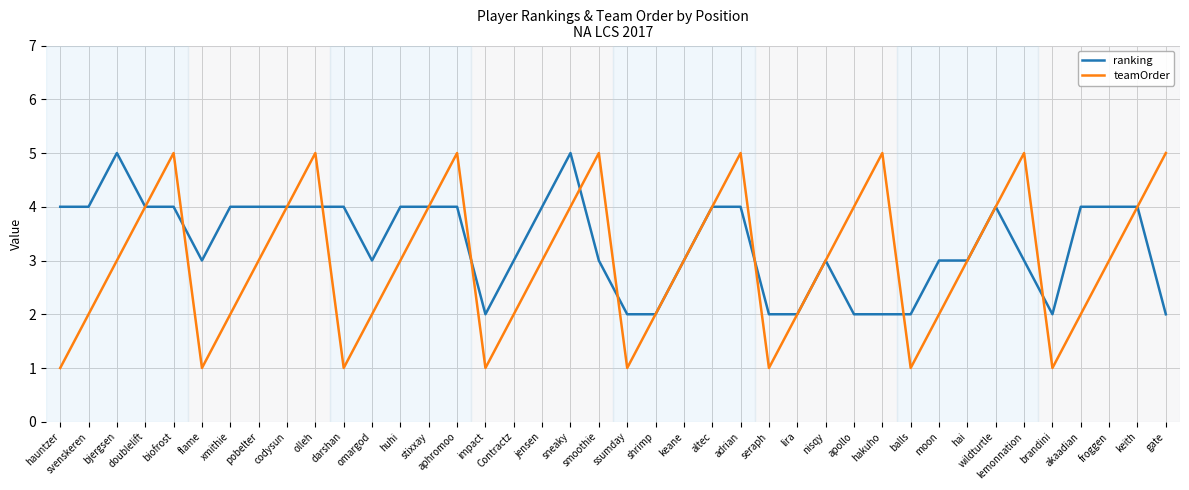

What are all the series names shown in the legend?

ranking, teamOrder